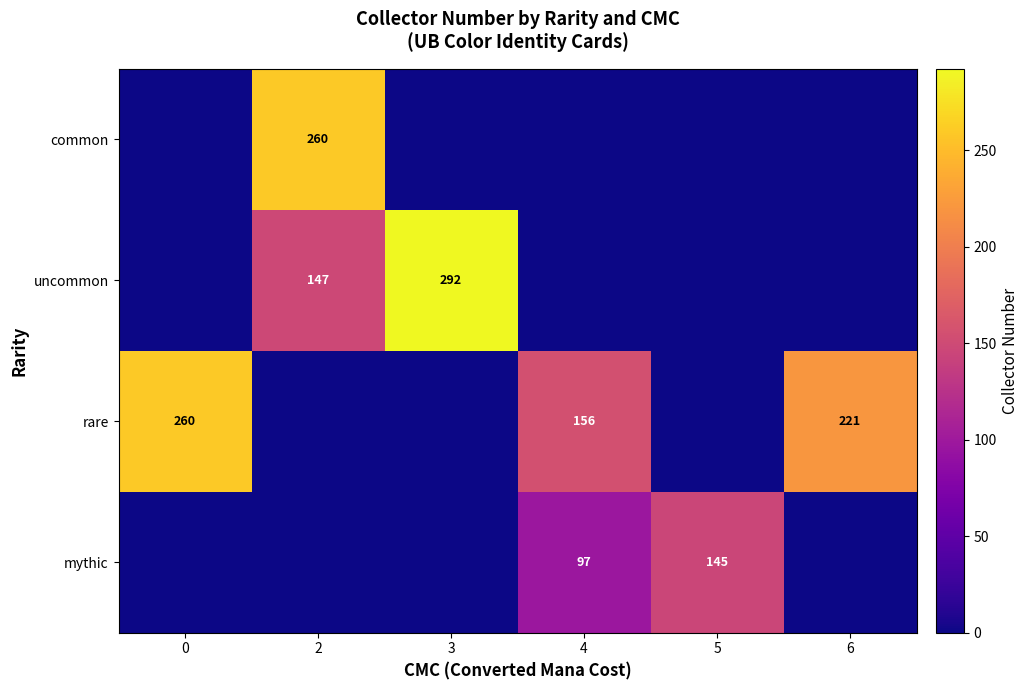

What is the maximum value shown in the chart?

292.0